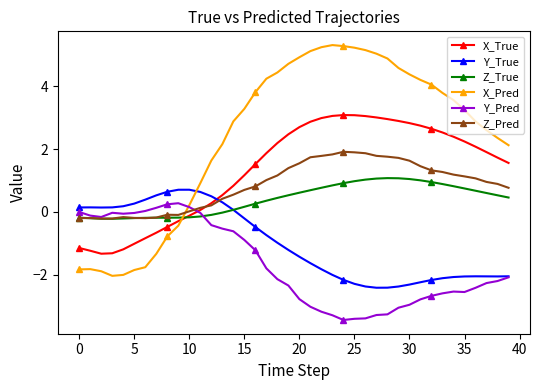

Which series has the largest range (max minus min)?

X_Pred